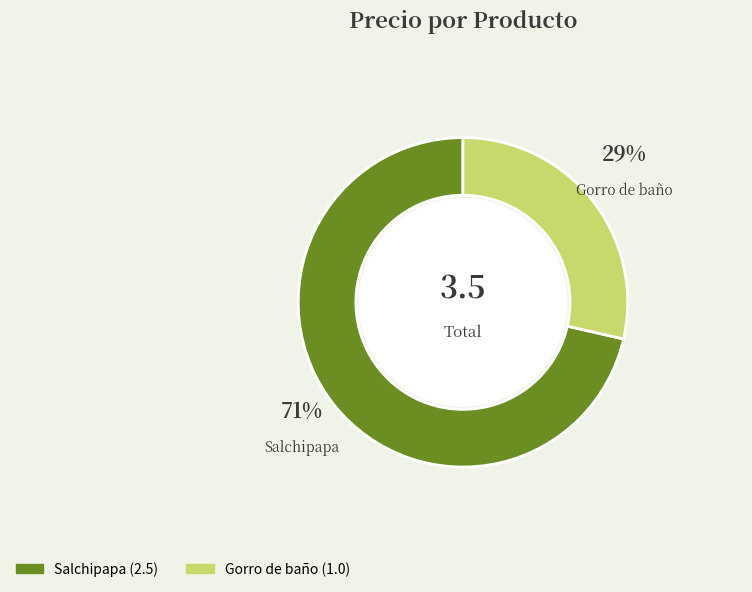

True or false: Gorro de baño accounts for 38% of the total.

False